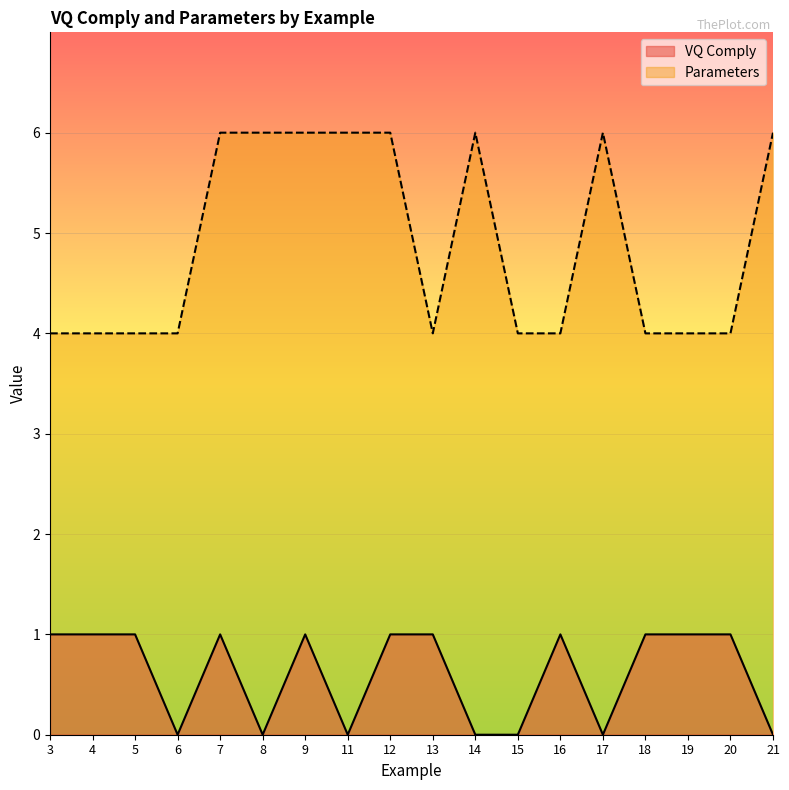

The value of Parameters line at 3 is 5. True or false?

False